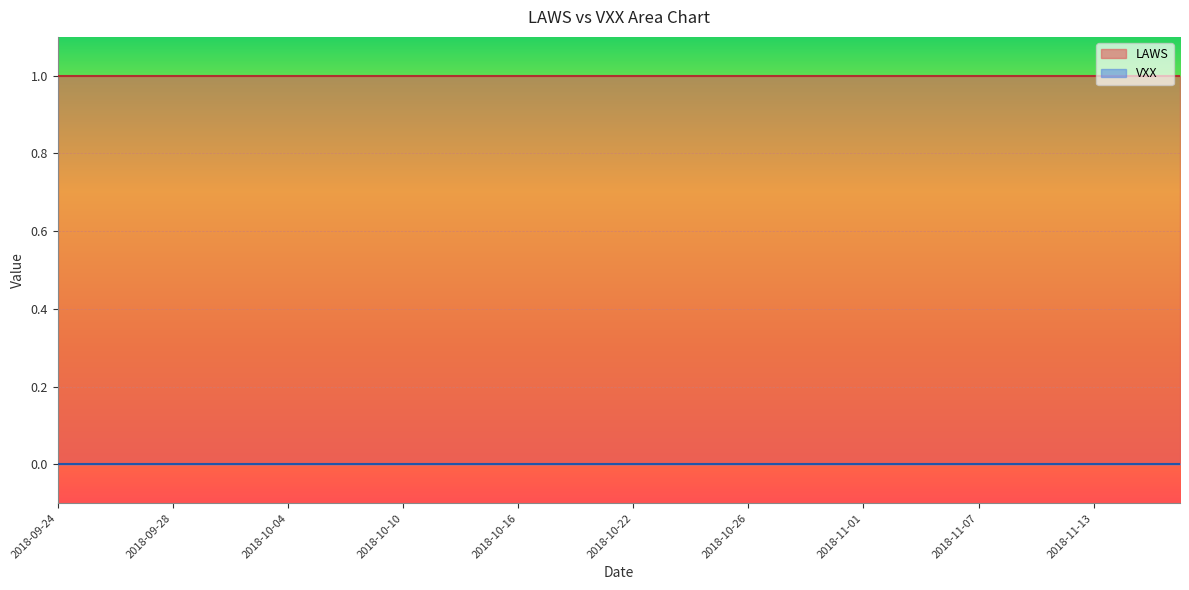

Which has a higher value, 2018-10-31 or 2018-09-25?

2018-10-31